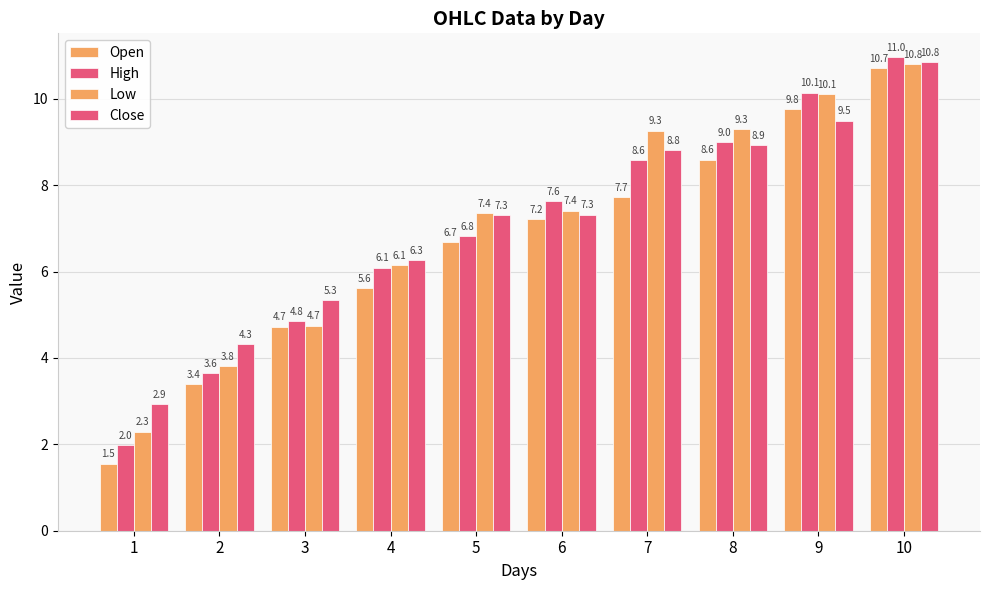

What is the value of the High bar at the 8th from the left?

9.0